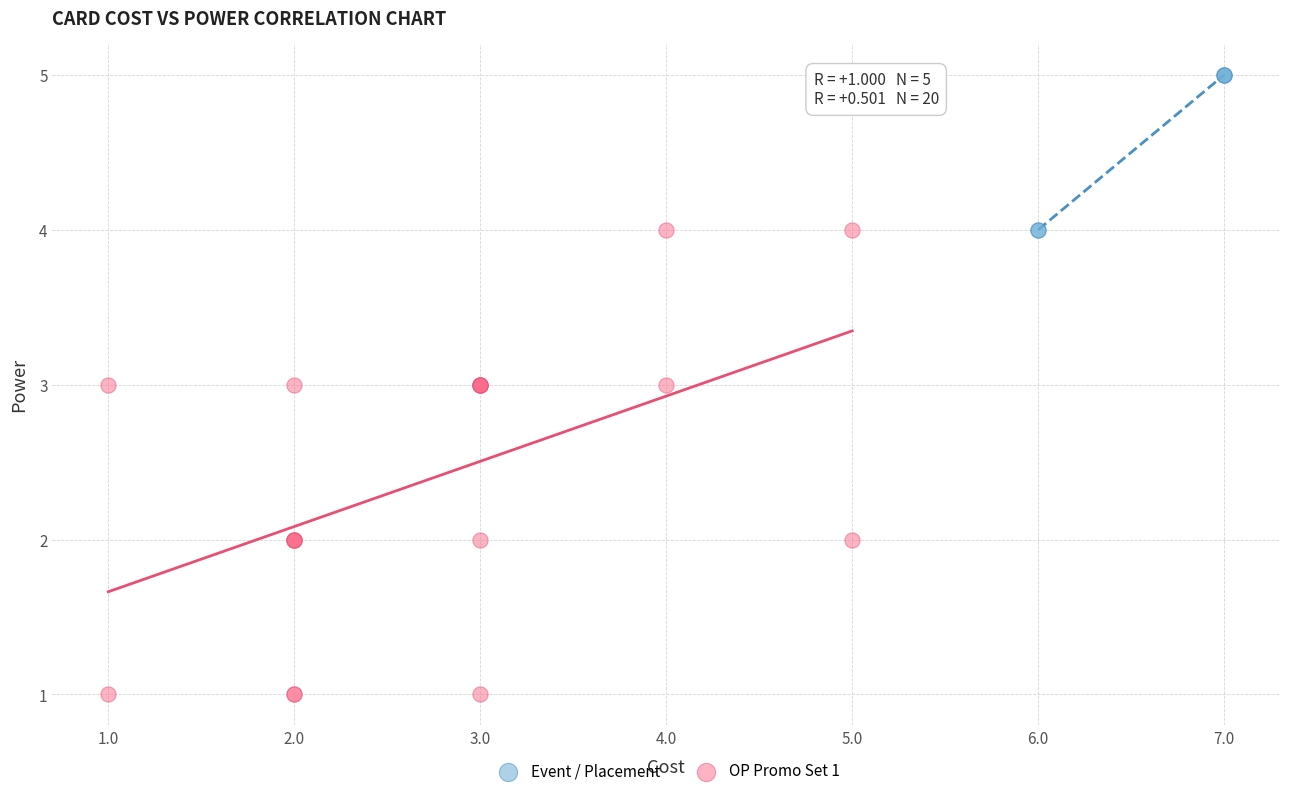

Which series reaches the minimum Y coordinate?

OP Promo Set 1